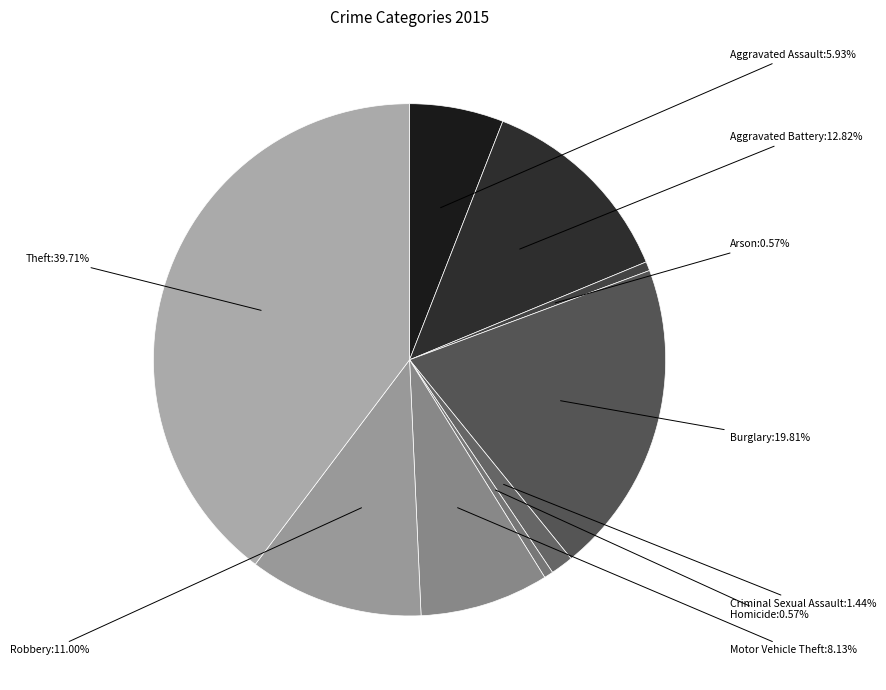

Does Theft account for over 50% of the chart?

No